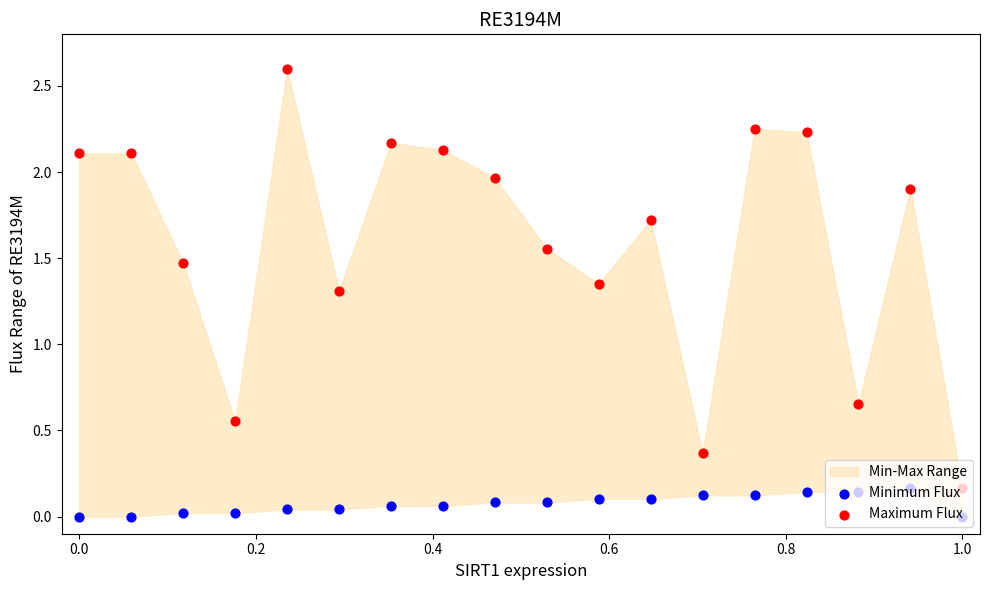

Which series contains the highest Y value?

Maximum Flux